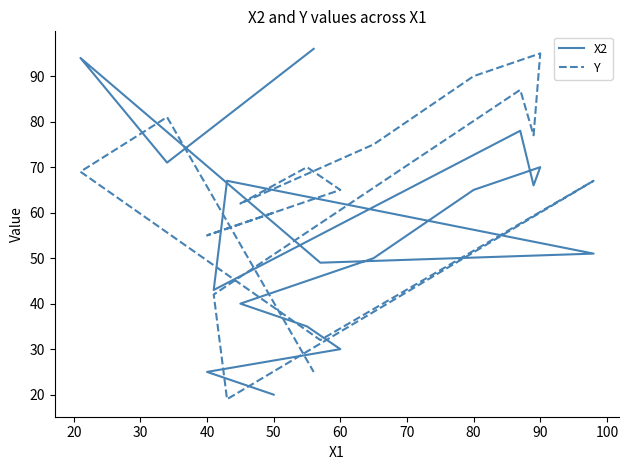

At which label is X2 closest to 58?

80